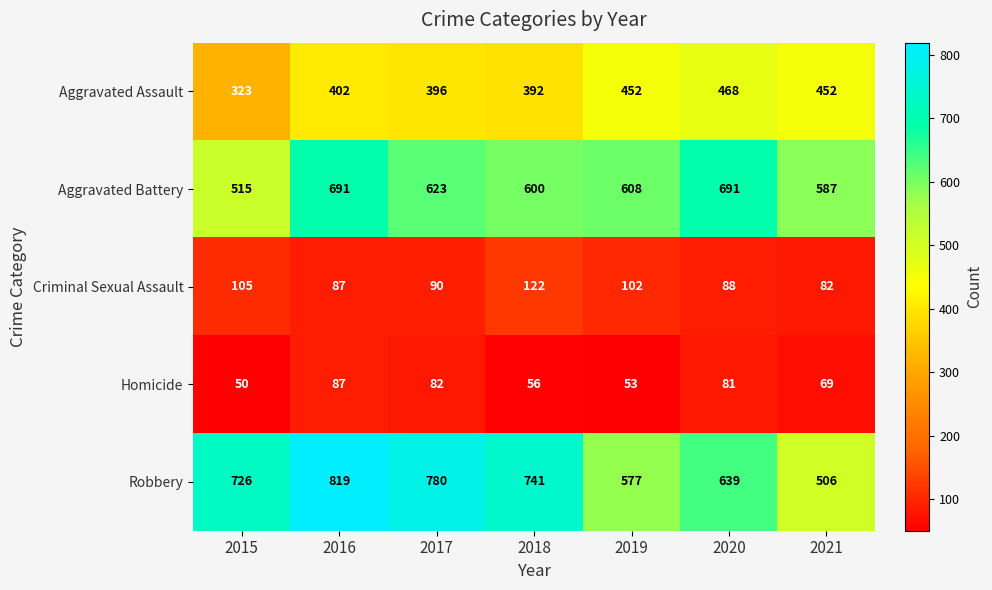

What is the spread (max minus min) of values at 2018?

685